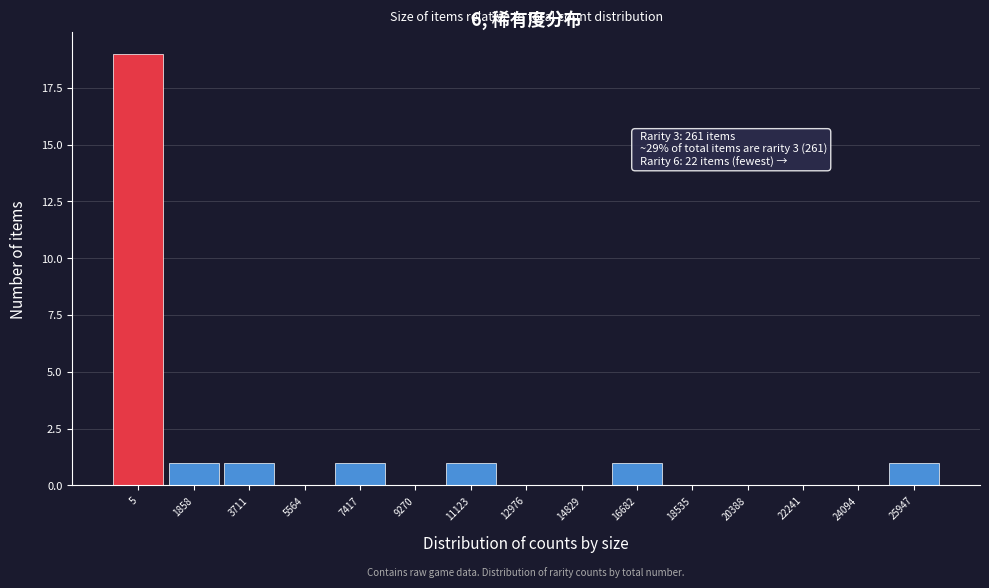

Reading right to left, what are all the values shown in this chart?

25947=1	24094=0	22241=0	20388=0	18535=0	16682=1	14829=0	12976=0	11123=1	9270=0	7417=1	5564=0	3711=1	1858=1	5=19